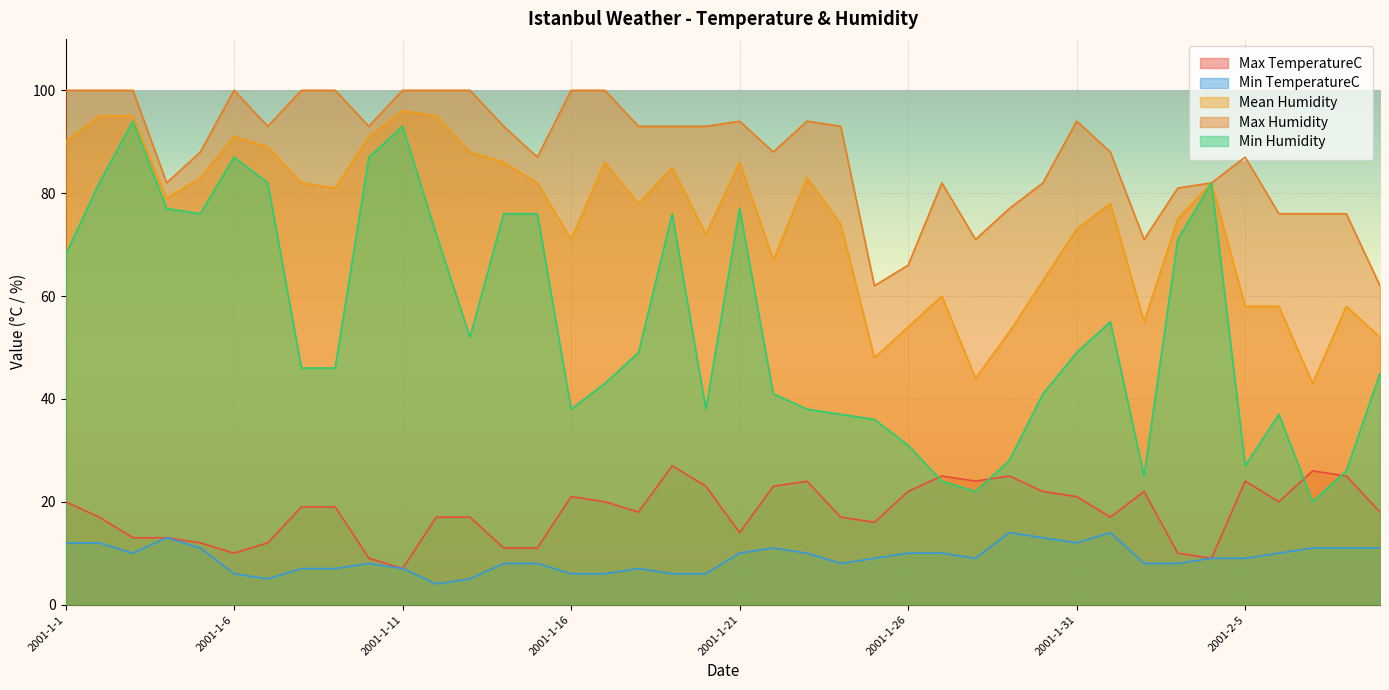

True or false: Max Humidity and Mean Humidity intersect in this chart.

False